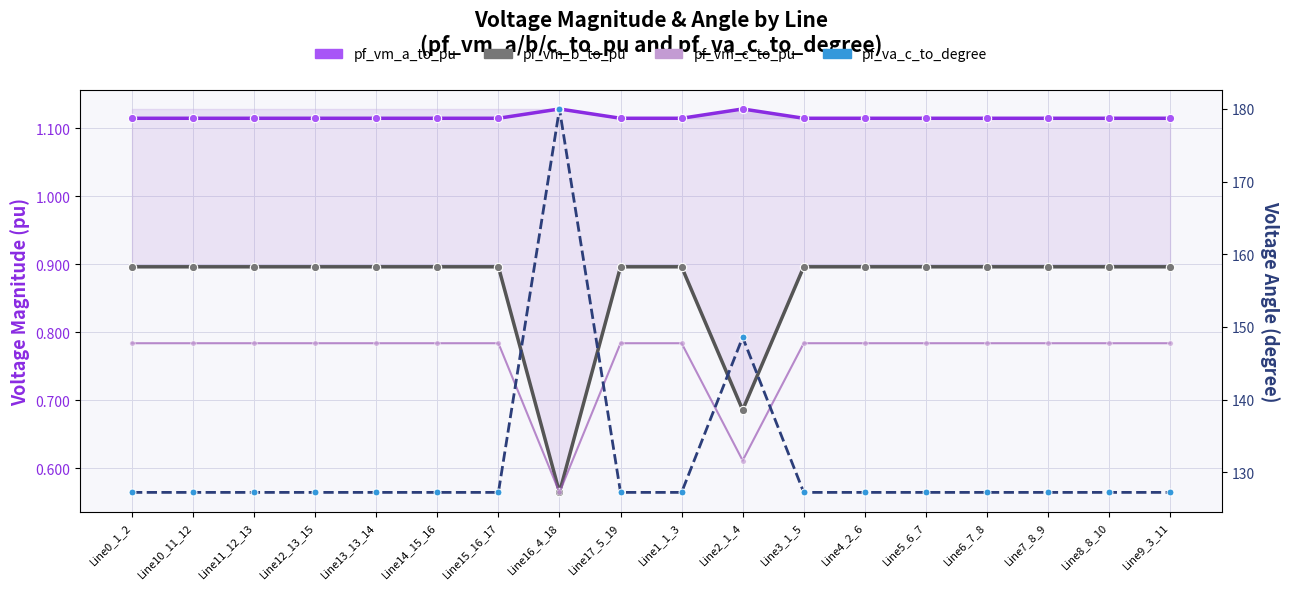

True or false: pf_vm_a_to_pu and pf_vm_b_to_pu intersect in this chart.

False